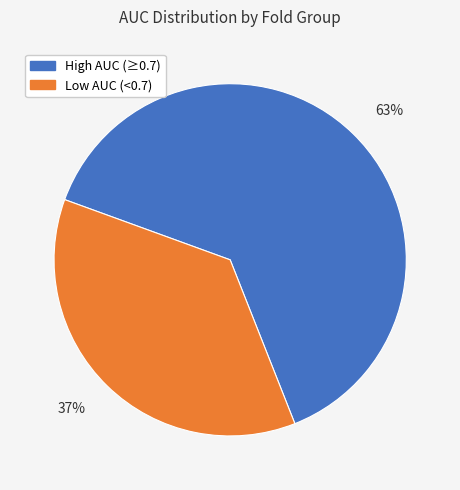

Approximately how many times larger is the value at Low AUC (<0.7) compared to High AUC (≥0.7)?

0.6